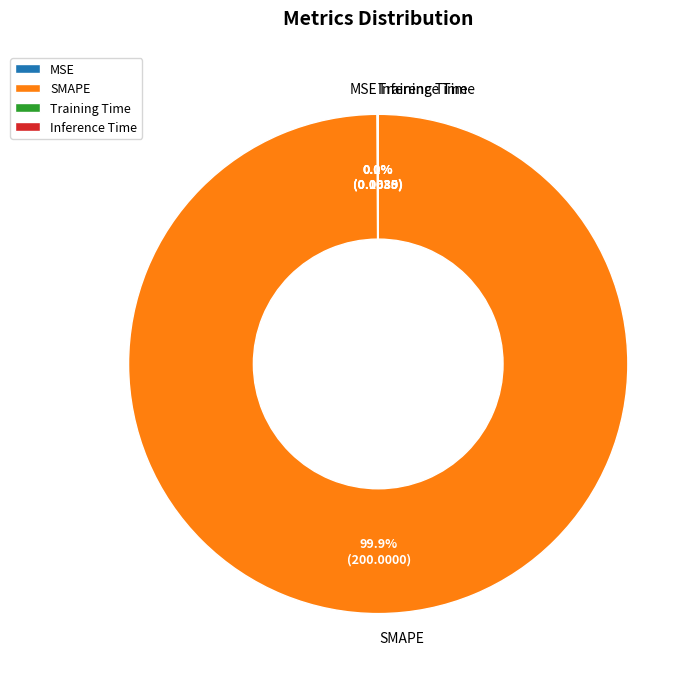

Which slice represents more than half of the pie?

SMAPE